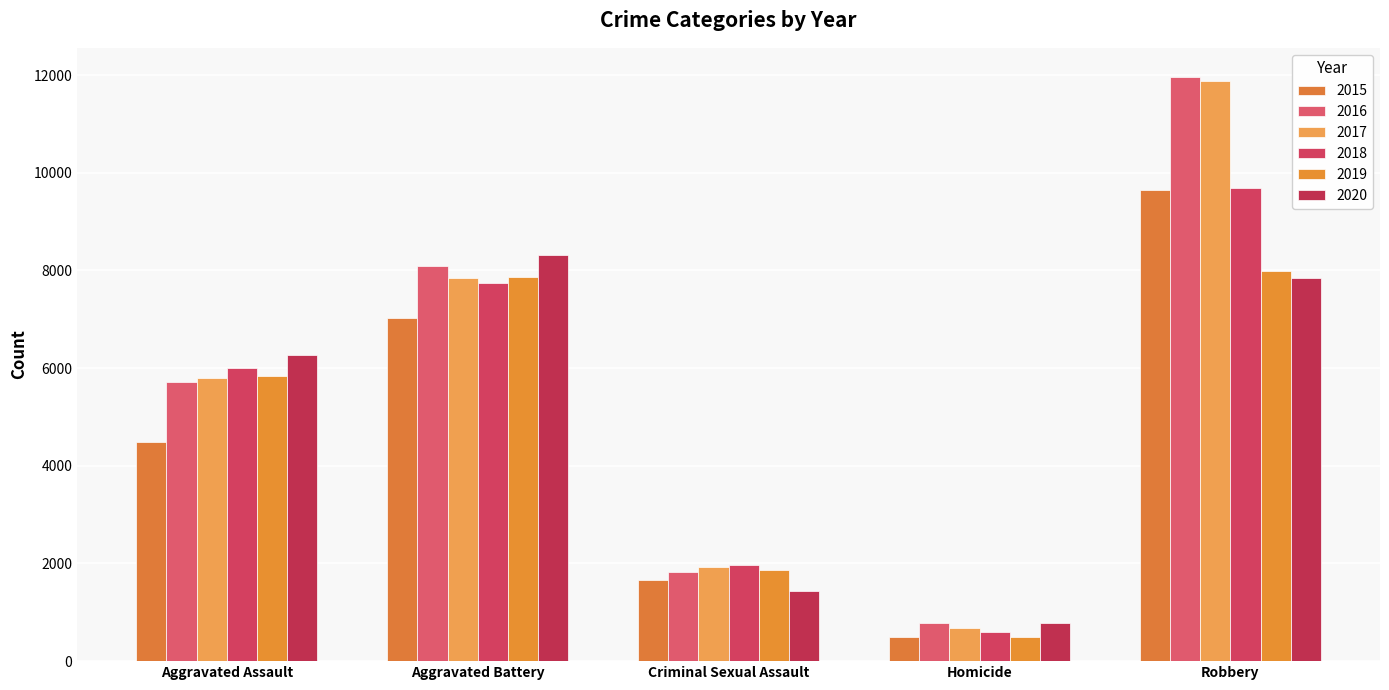

How many groups of bars are there?

5